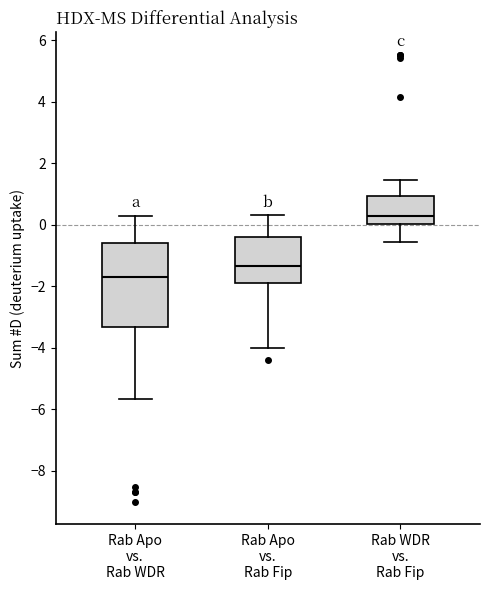

Which box has the highest median line?

Rab WDR vs. Rab Fip